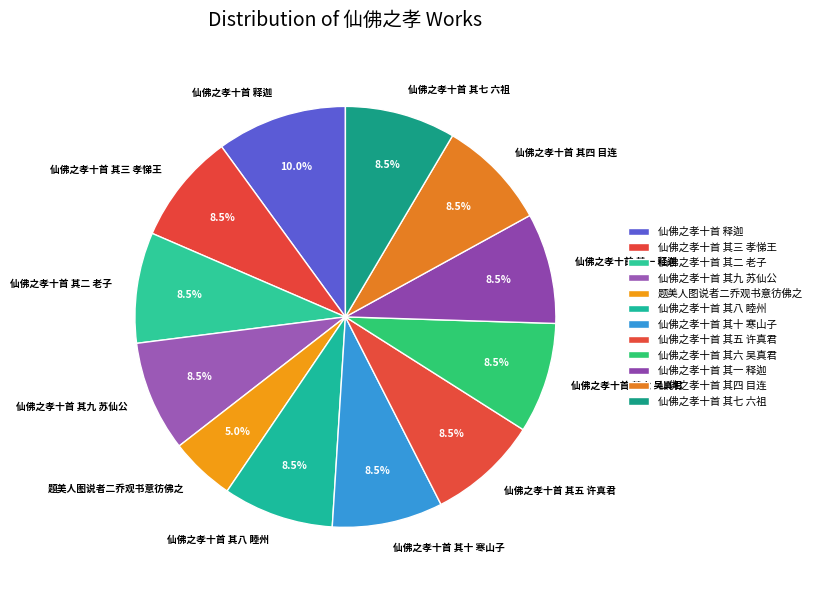

The 仙佛之孝十首 其二 老子 slice represents 22% of the pie. True or false?

False